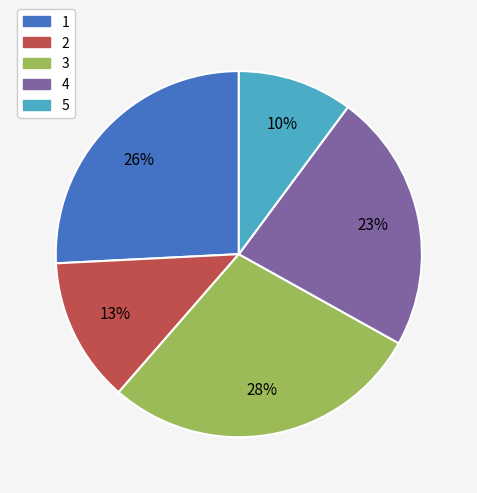

Is it true that 1 is 20% of the pie?

False